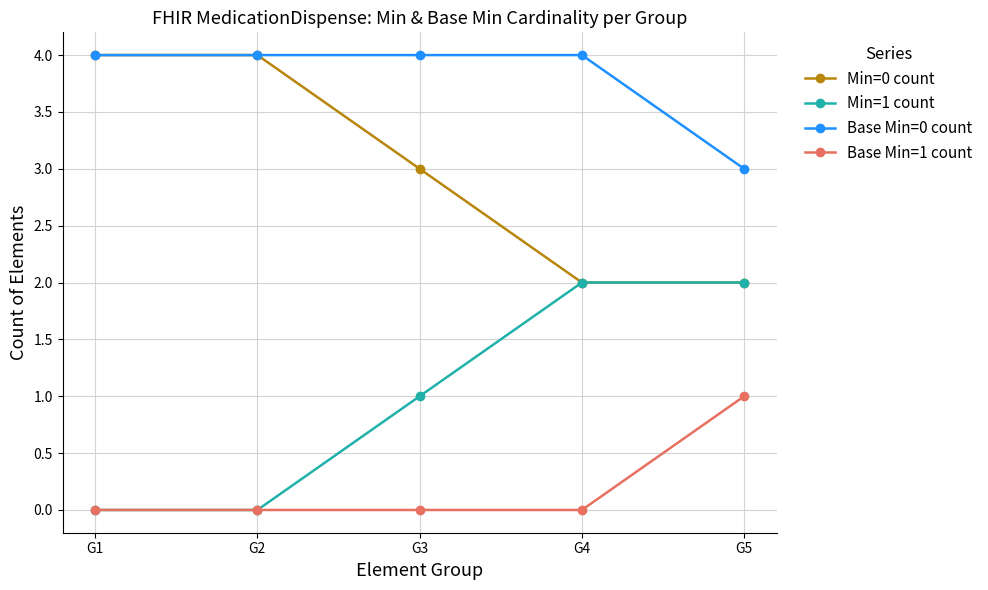

Reading right to left, list all the values displayed in this chart.

Min=0 count: 2	2	3	4	4
Min=1 count: 2	2	1	0	0
Base Min=0 count: 3	4	4	4	4
Base Min=1 count: 1	0	0	0	0